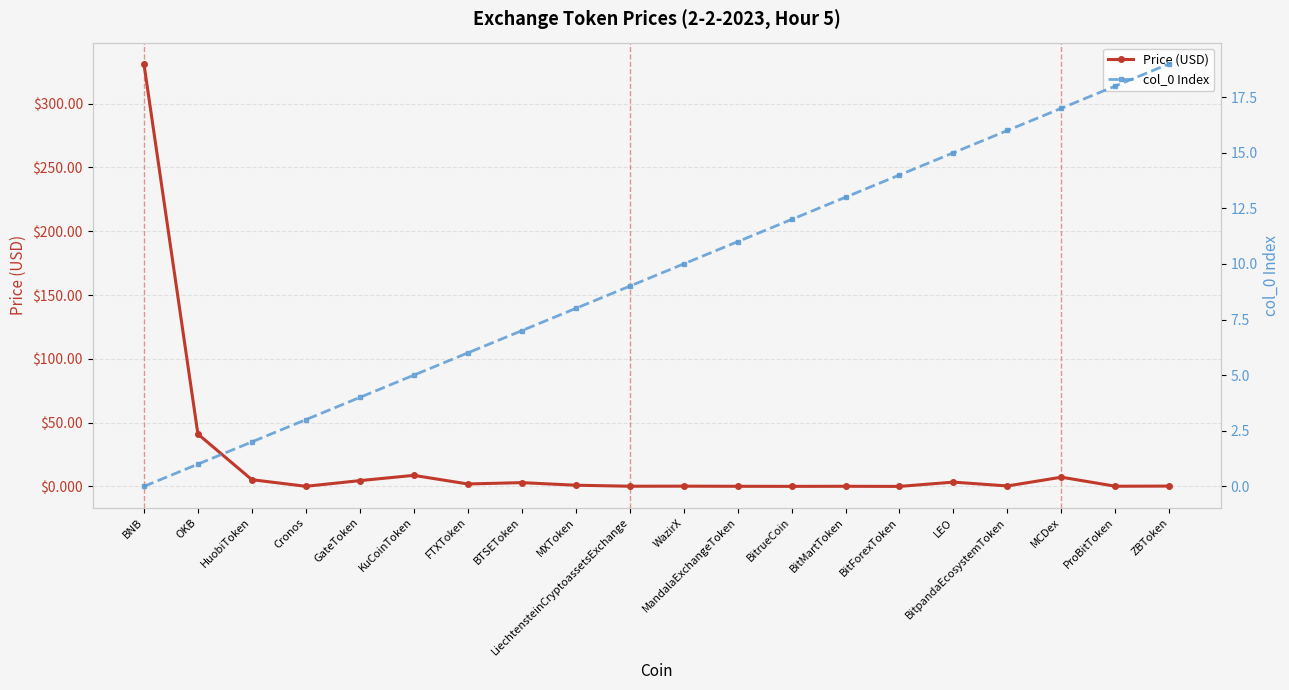

What is the approximate value of Price (USD) at ProBitToken?

0.1